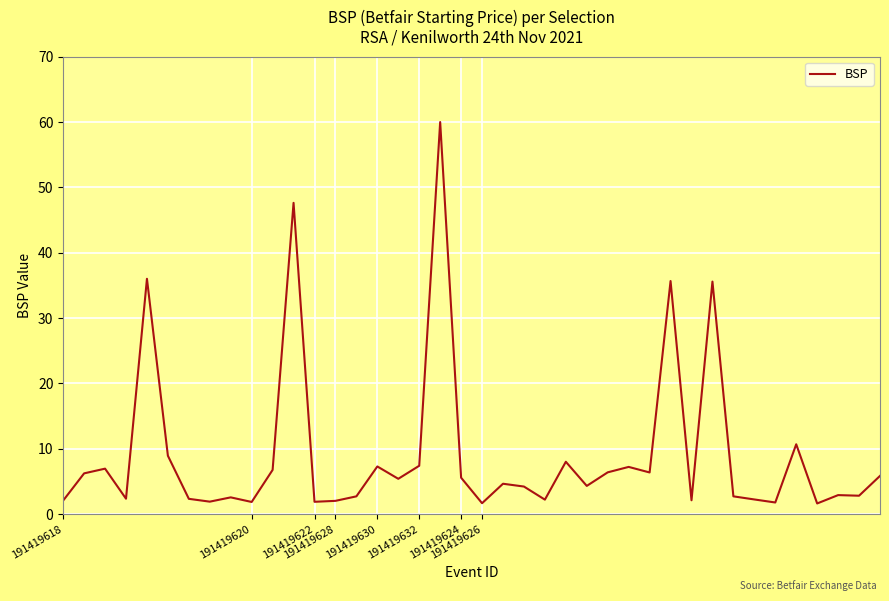

What is the difference between the maximum and minimum values?

58.4